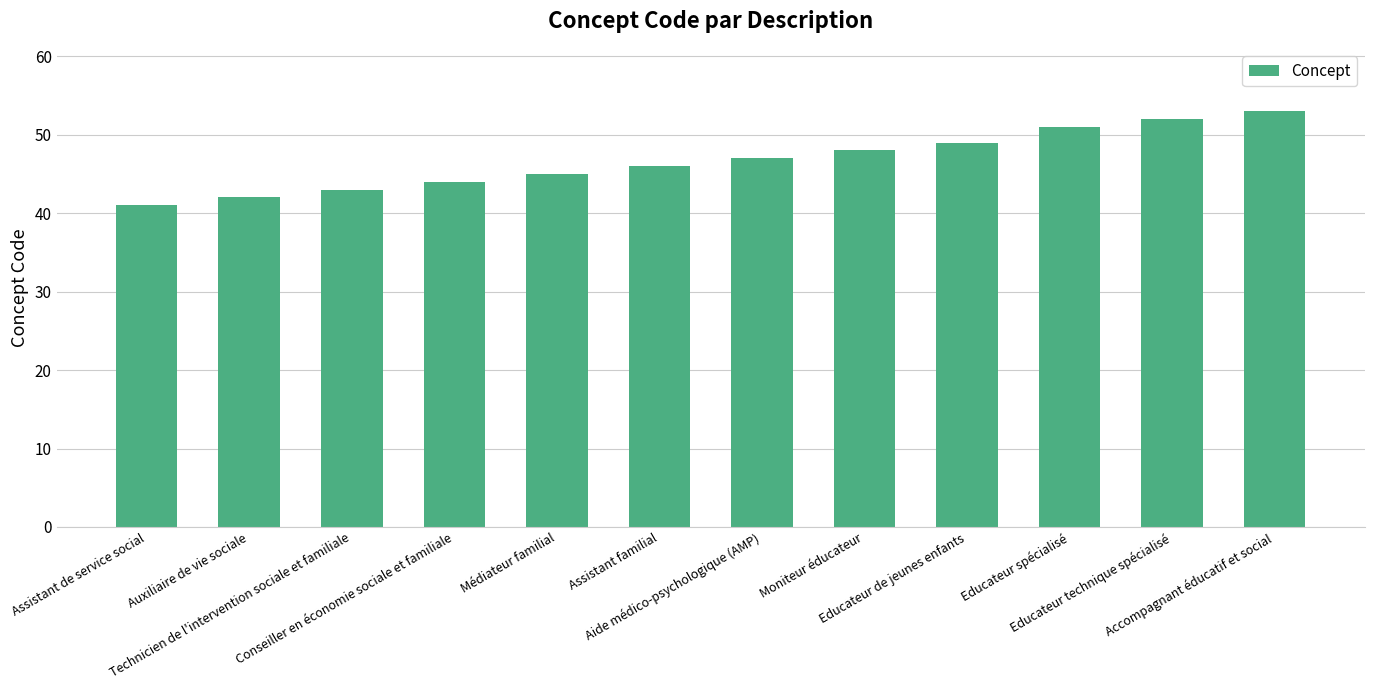

Which has a higher value, Auxiliaire de vie sociale or Educateur technique spécialisé?

Educateur technique spécialisé